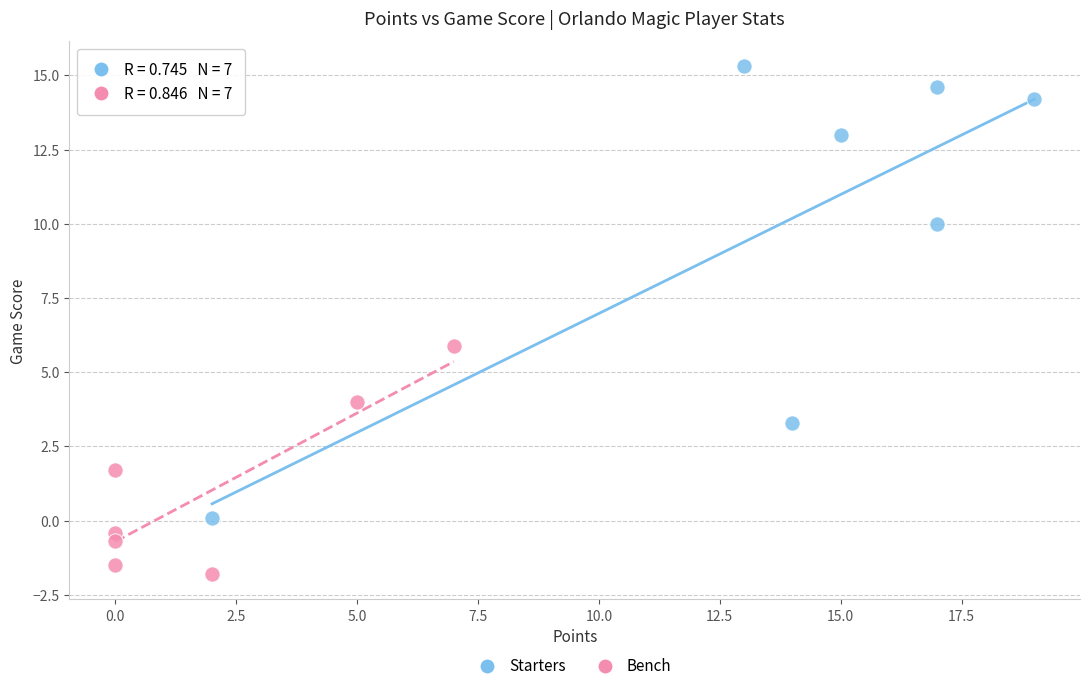

Which series reaches the minimum Y coordinate?

Bench